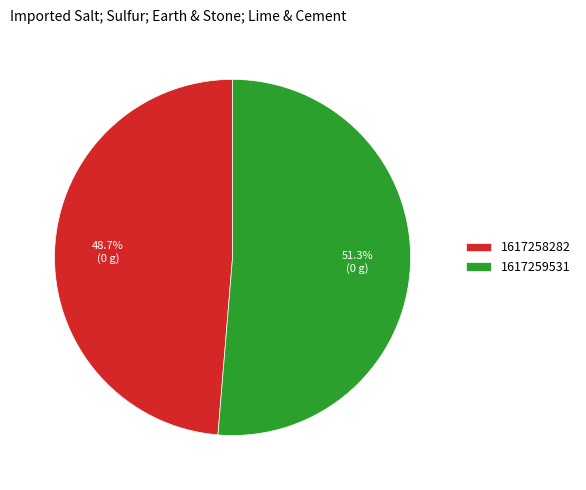

Does any single category account for the majority?

Yes